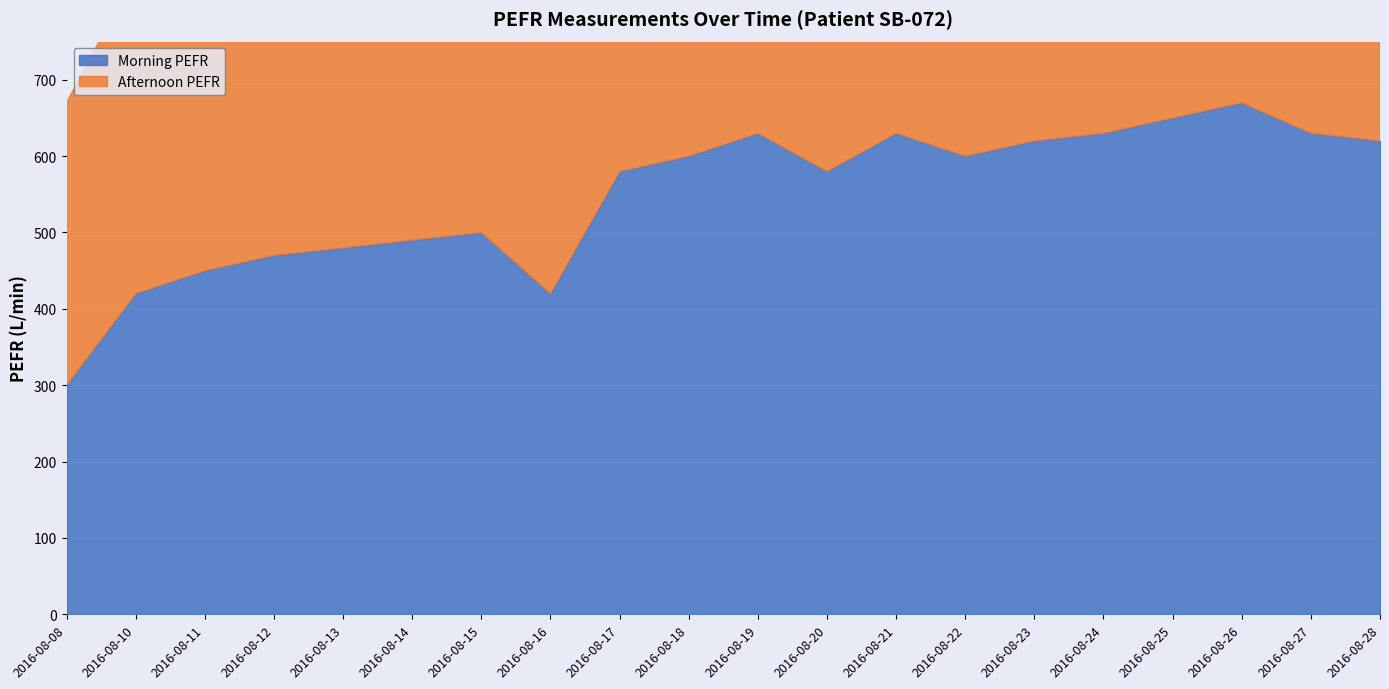

The Morning PEFR series shows 580 at 2016-08-20. True or false?

True